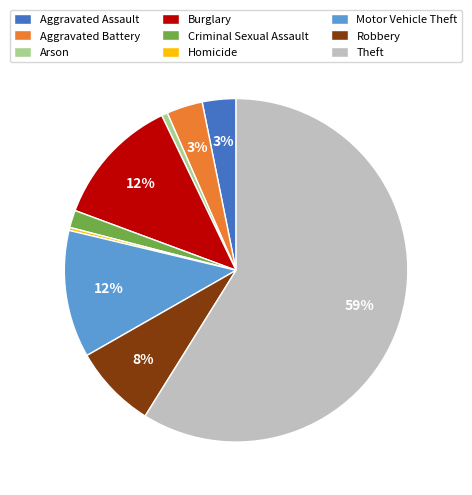

Is the sum of Criminal Sexual Assault and Burglary greater than half?

No